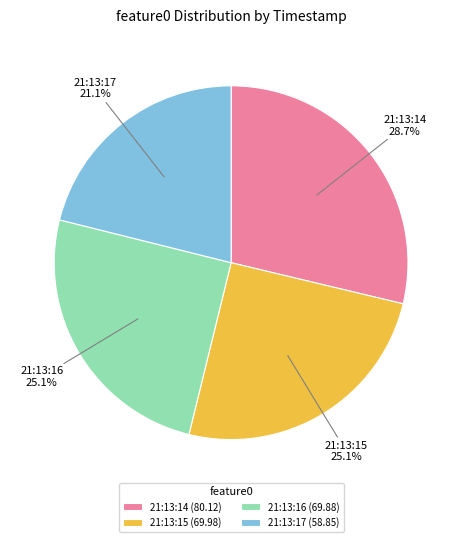

What is the ratio of the value at 21:13:15 (69.98) to the value at 21:13:16 (69.88)?

1.0